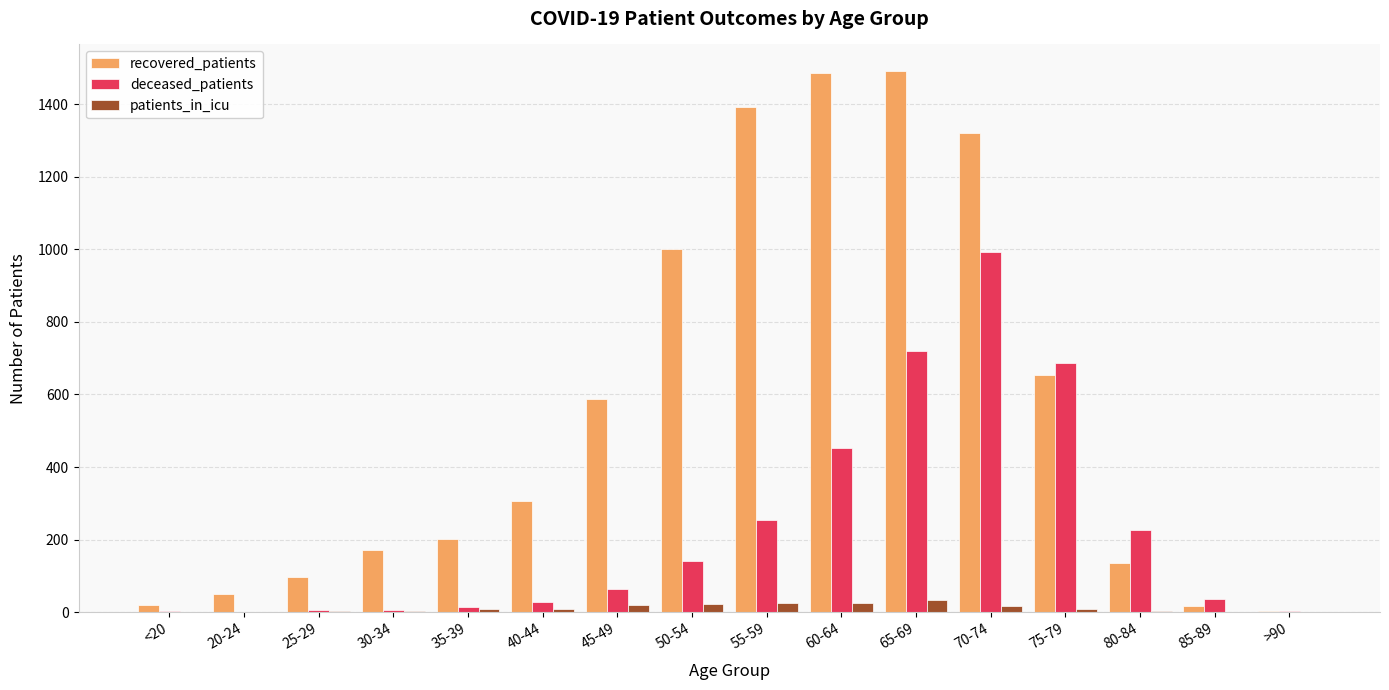

What value does the patients_in_icu series have at 70-74, to the nearest 5?

15